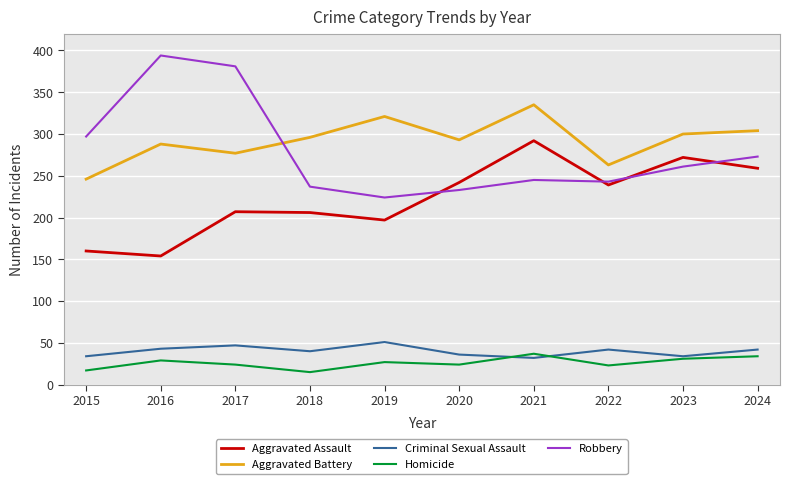

Which series has the widest spread of values?

Robbery